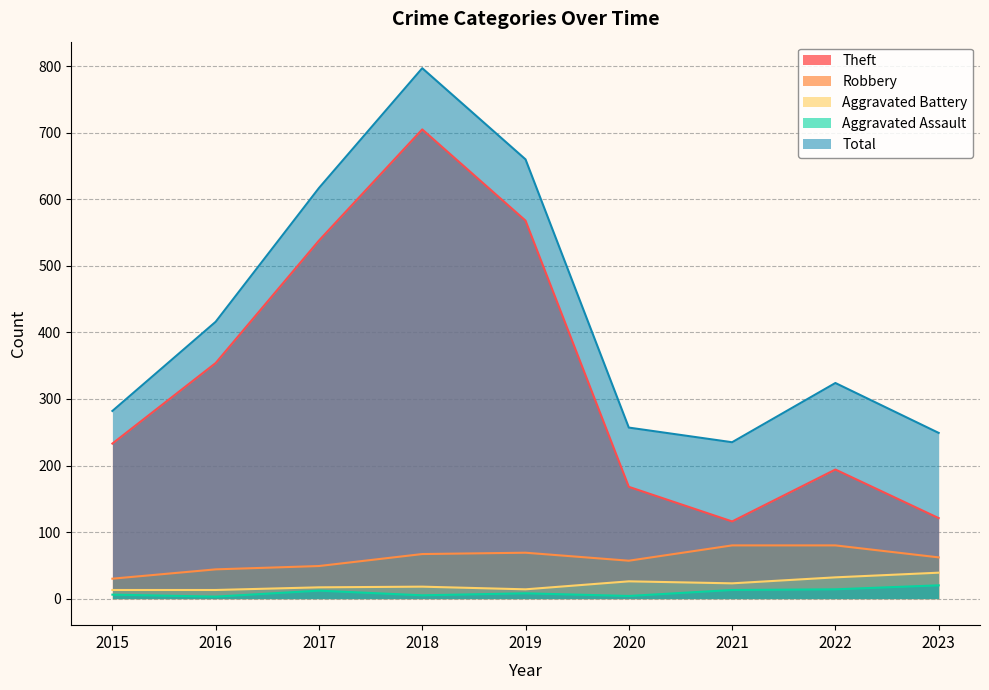

True or false: Aggravated Assault and Aggravated Battery cross at least once.

False